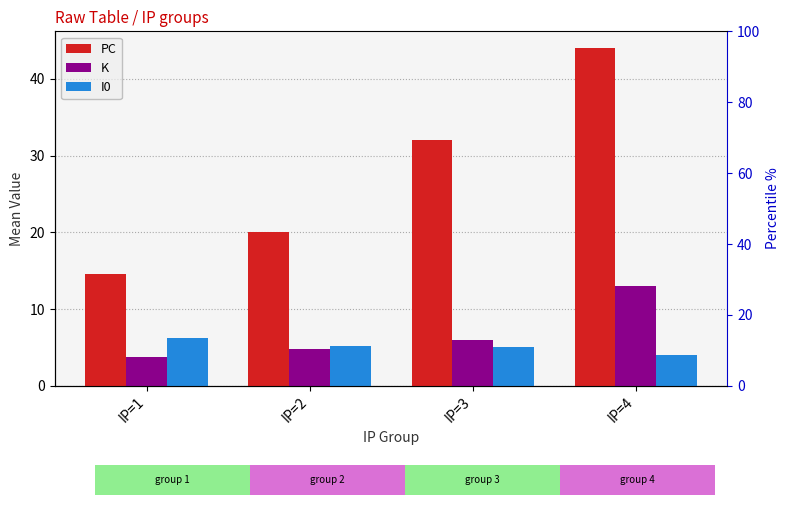

What are all the series names shown in the legend?

PC, K, I0